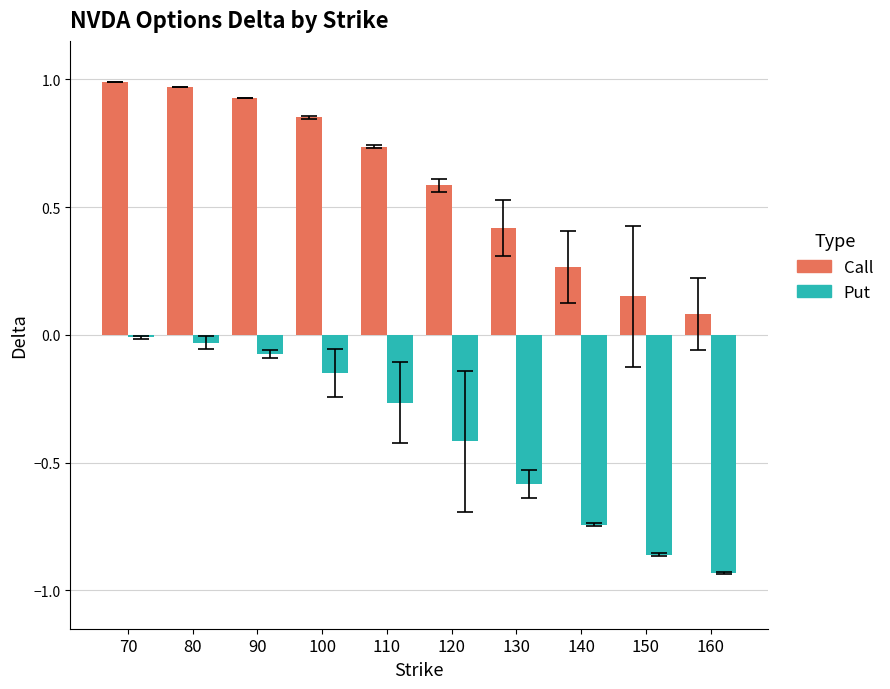

At 150, list the series in order from smallest to largest.

Put, Call